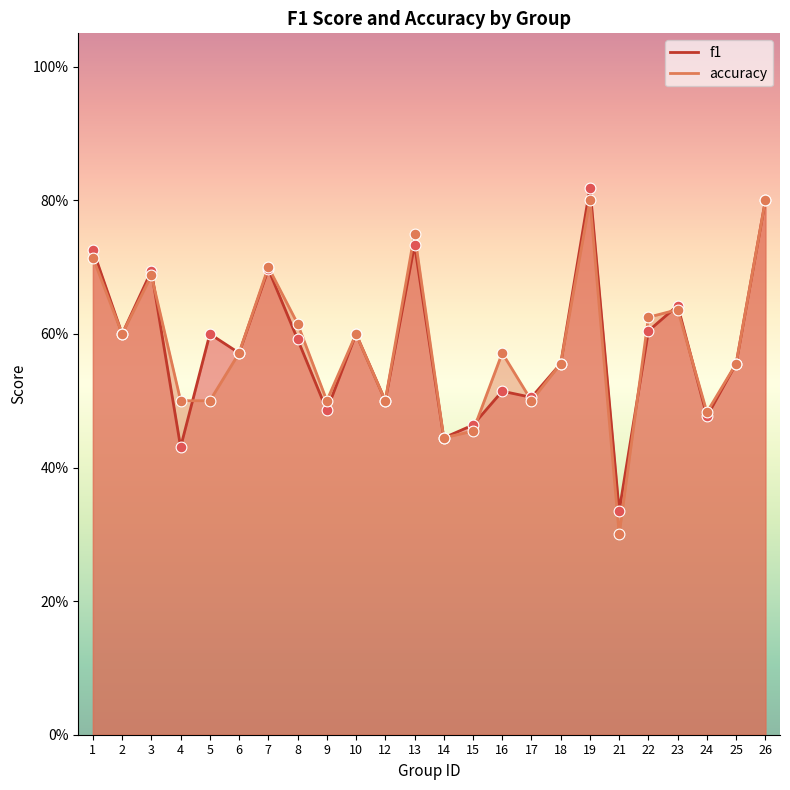

At which category is the sum across all series the highest?

19